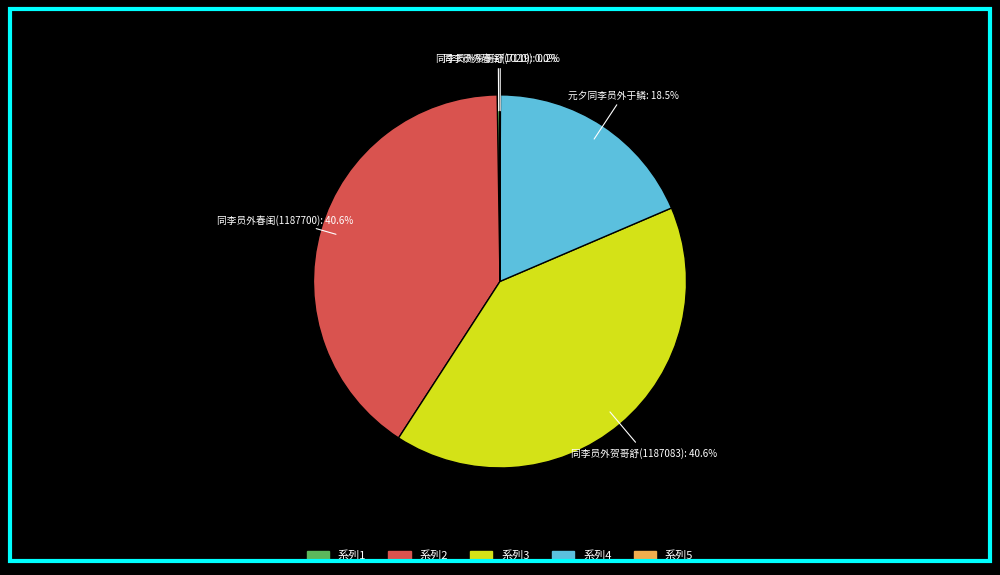

Does any single category account for the majority?

No